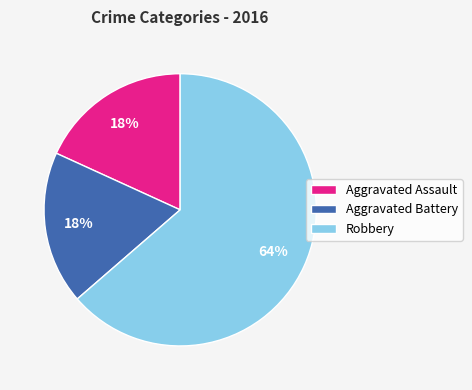

Do Aggravated Assault and Aggravated Battery together represent more than half of the pie?

No